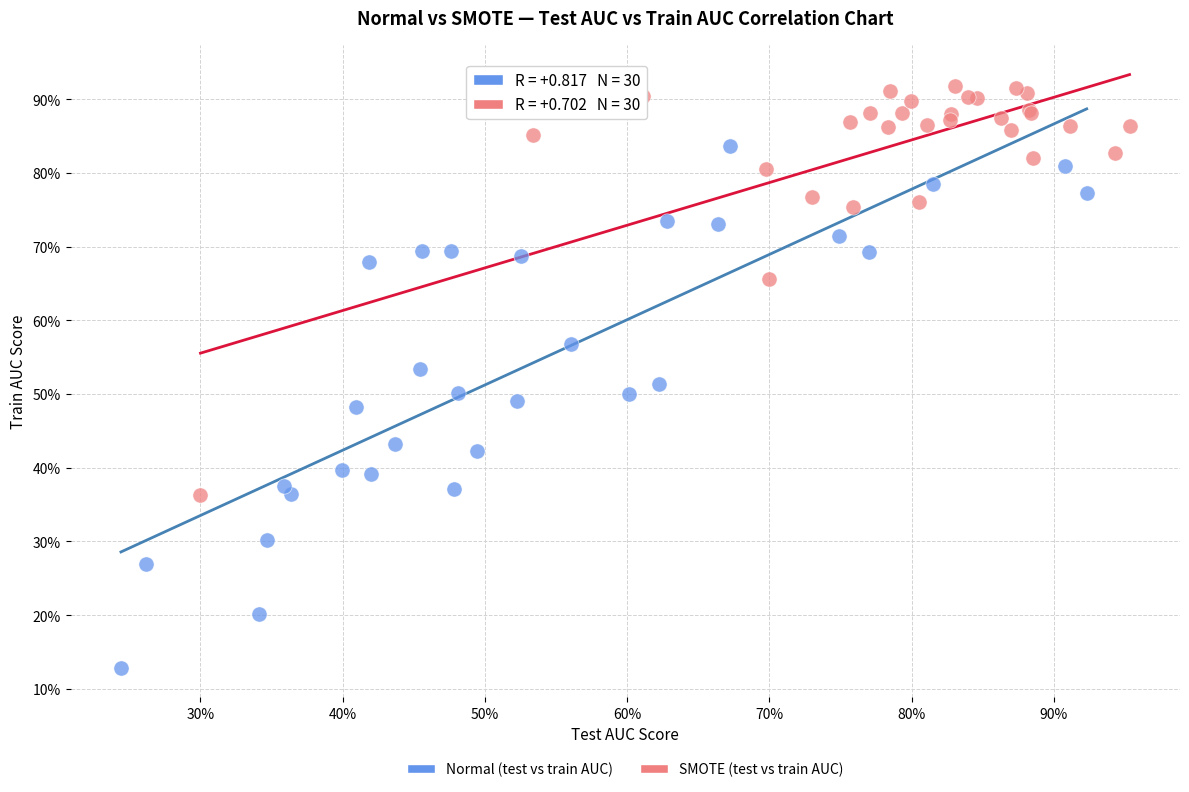

Which series reaches the maximum Y coordinate?

SMOTE (test vs train AUC)